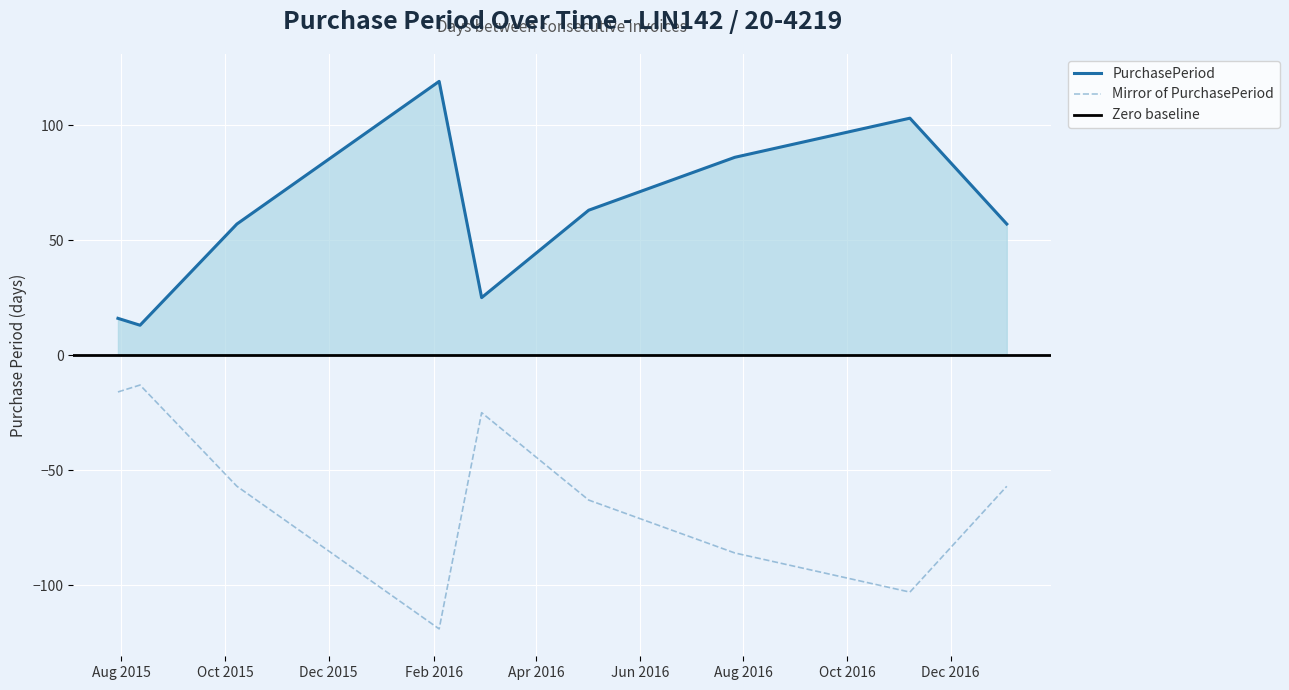

How many interior local valleys (lower than both neighbors) does the data have?

2